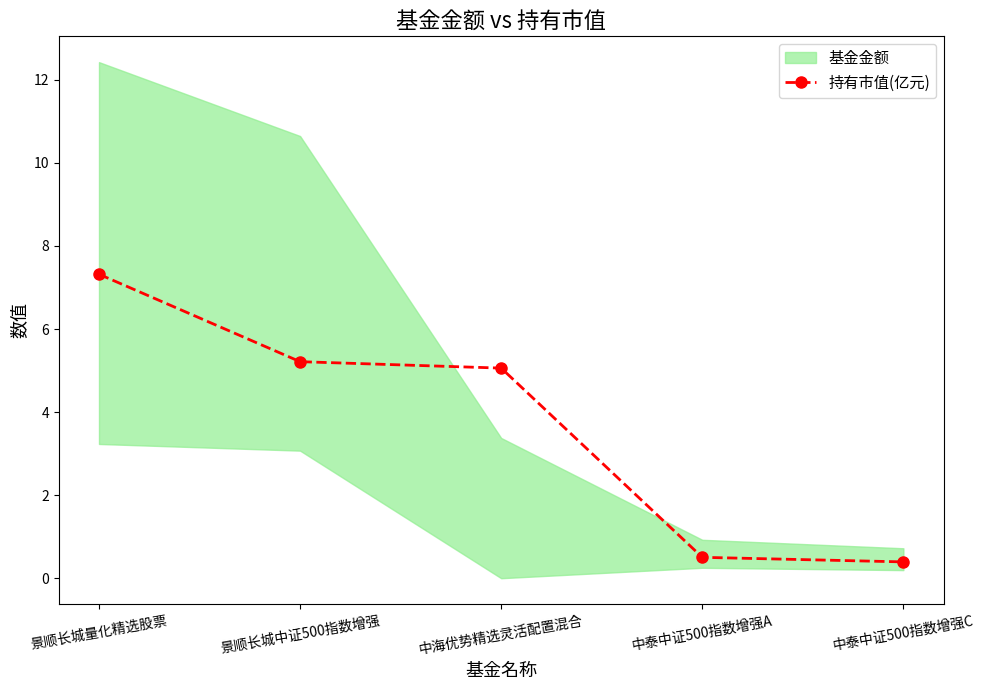

True or false: the data has more than 2 interior local peaks.

False